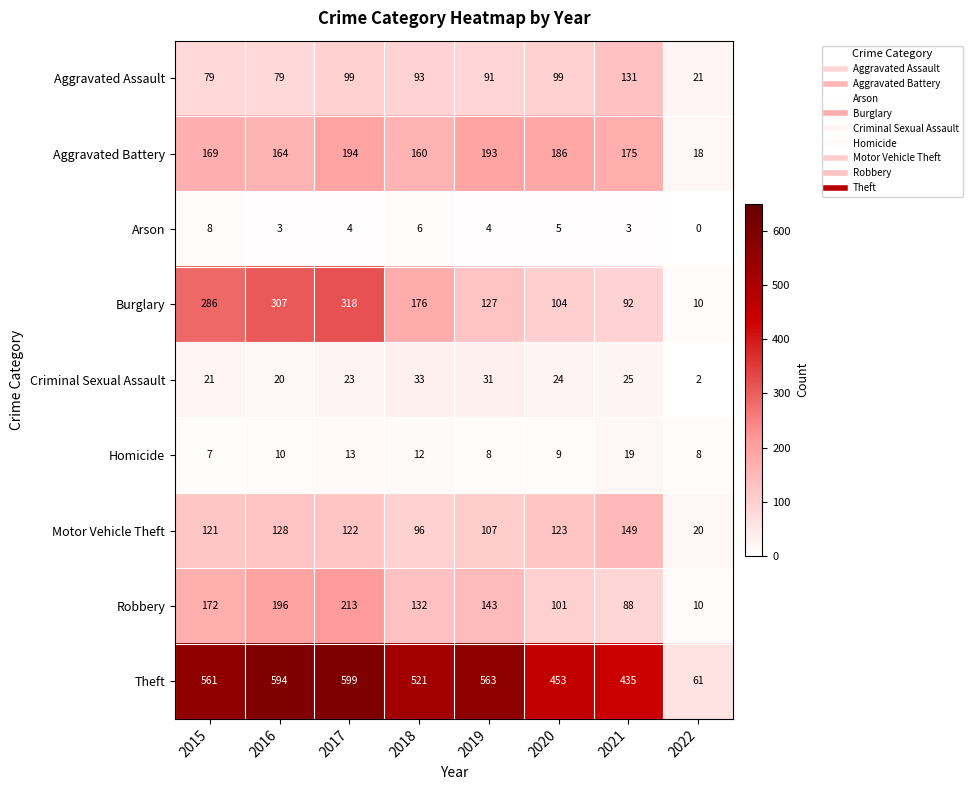

Which series has the largest total across all categories?

Theft